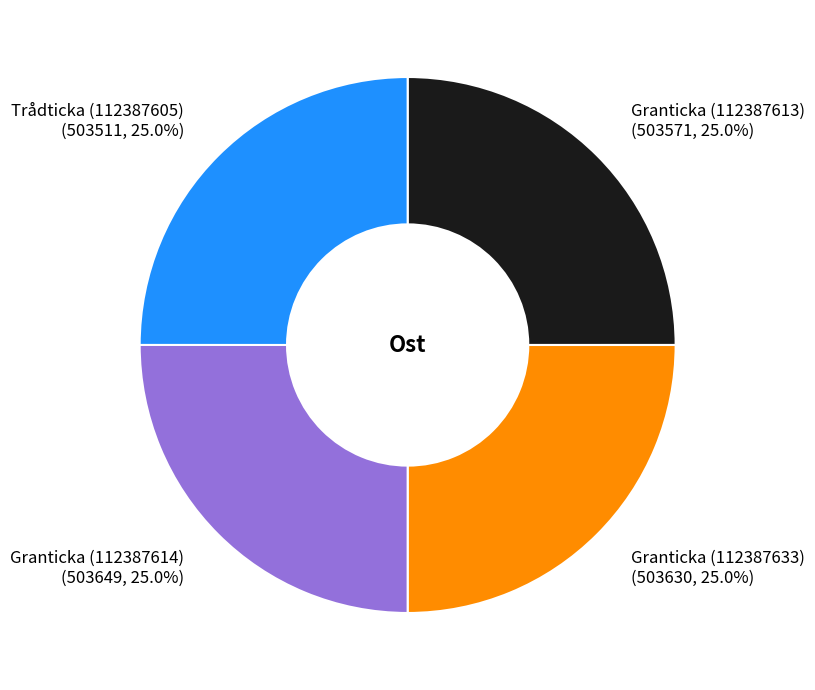

To the nearest percent, what portion does Trådticka (112387605) represent?

25%